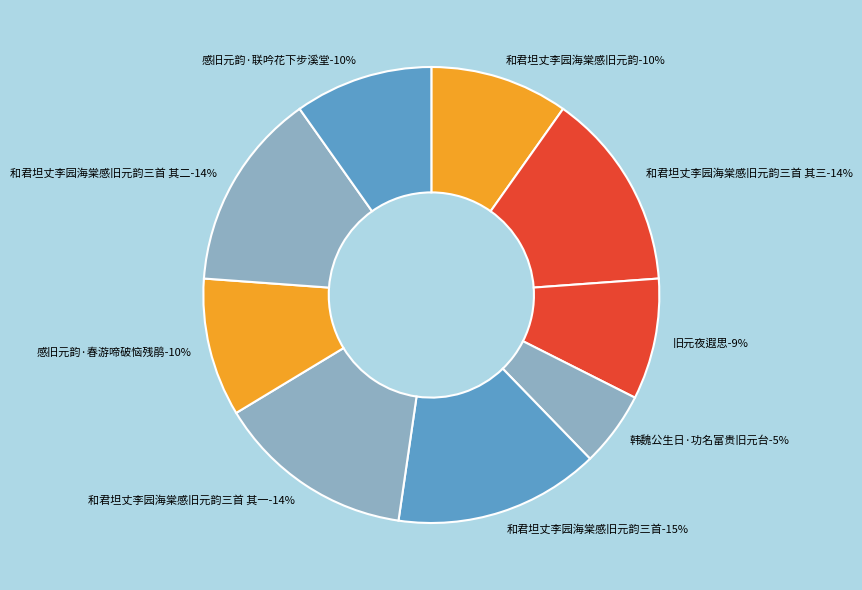

What is the total percentage of 旧元夜遐思 and 和君坦丈李园海棠感旧元韵三首 其三?

22.6%